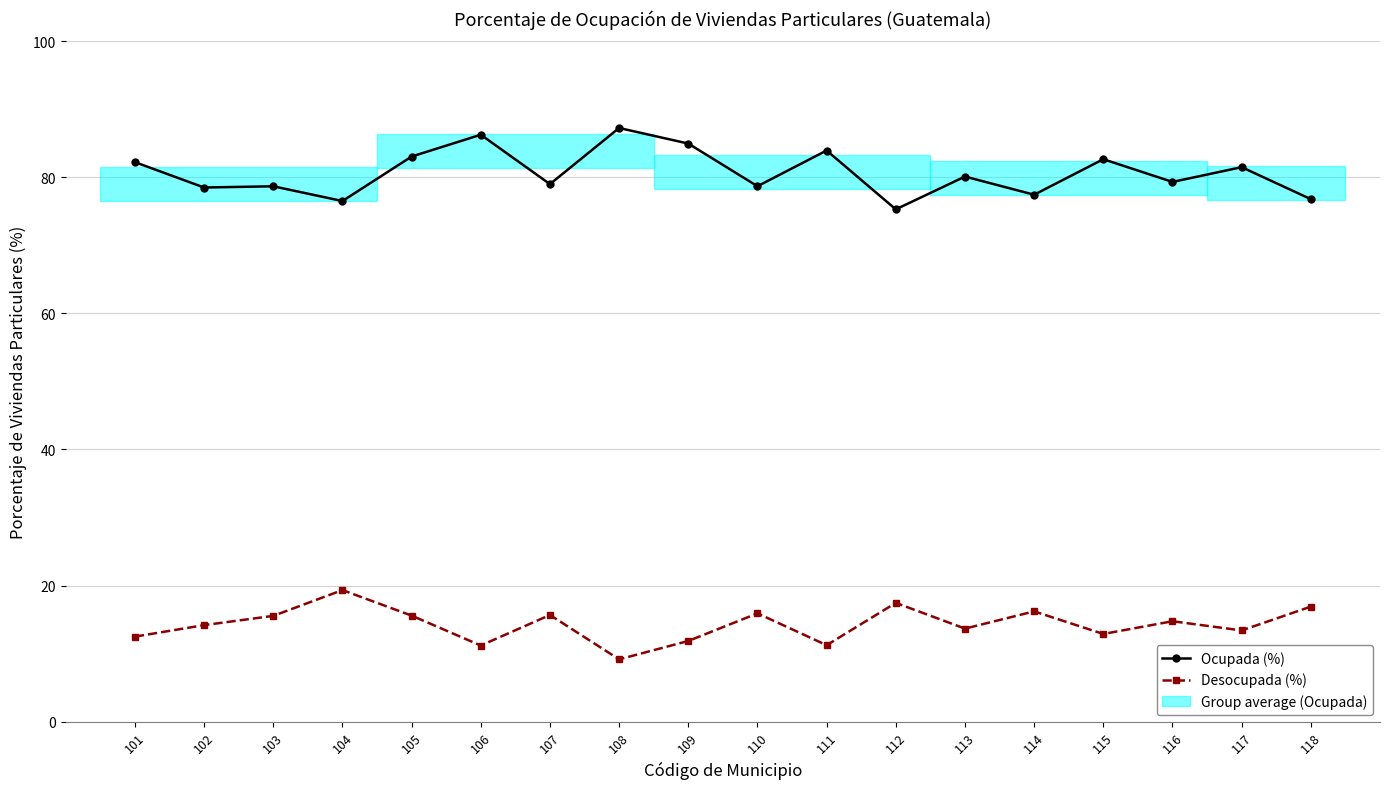

How many series are shown in this chart?

2